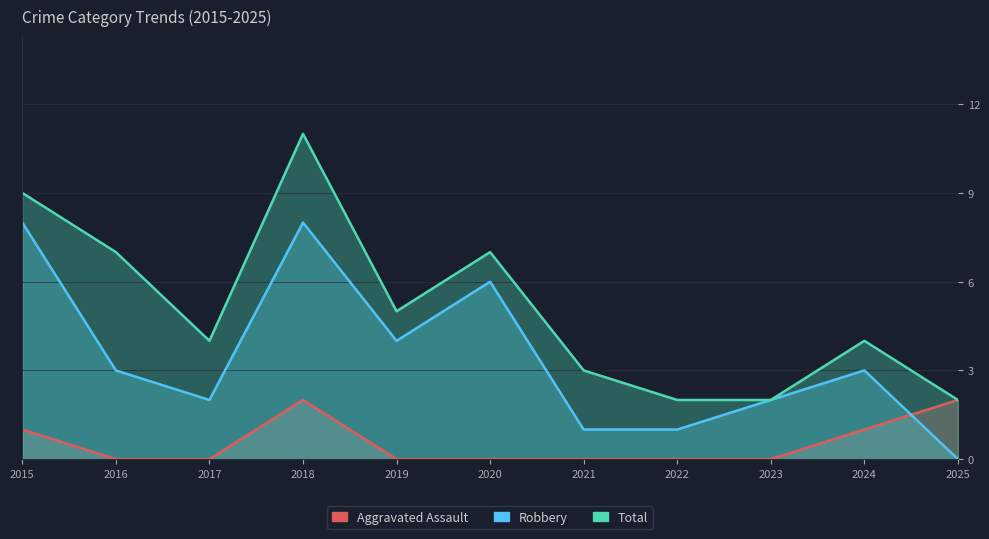

What is the sum of all Robbery values?

38